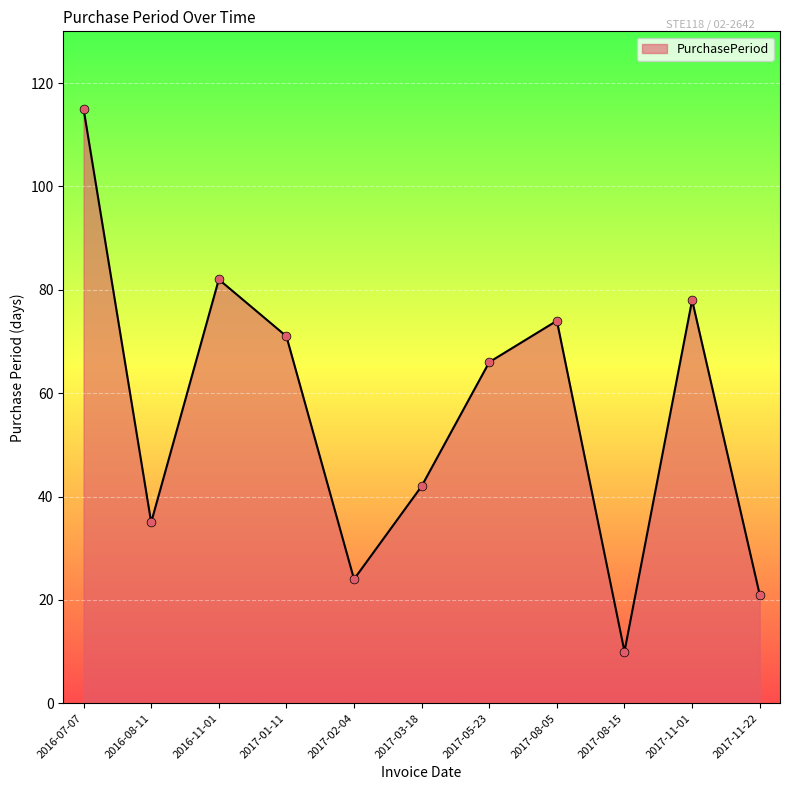

Which has a higher value, 2017-02-04 or 2016-11-01?

2016-11-01